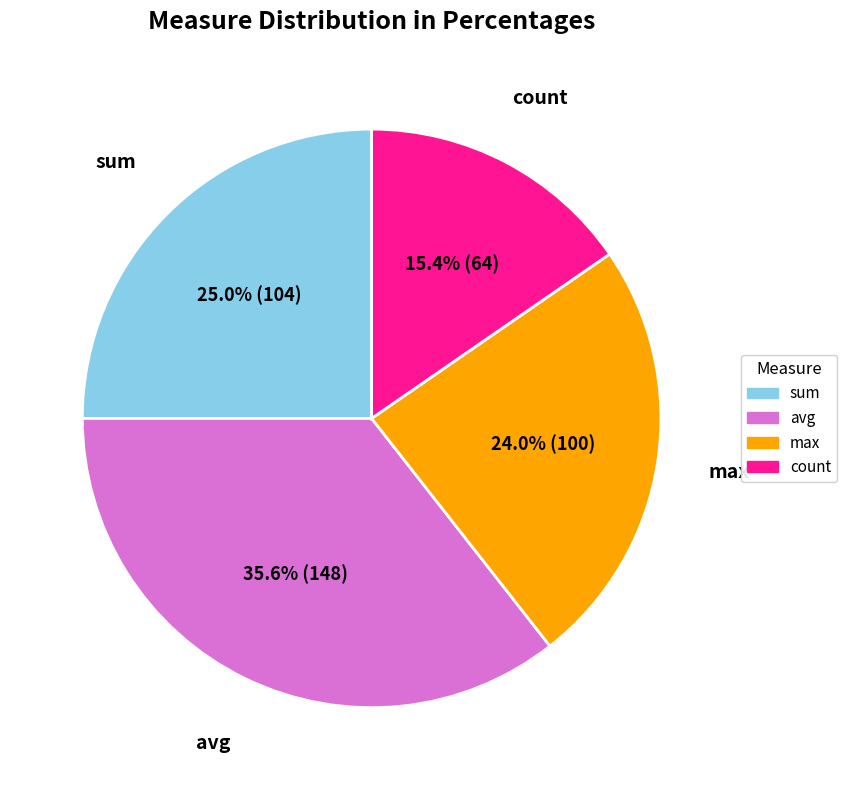

Which has a higher value, sum or count?

sum